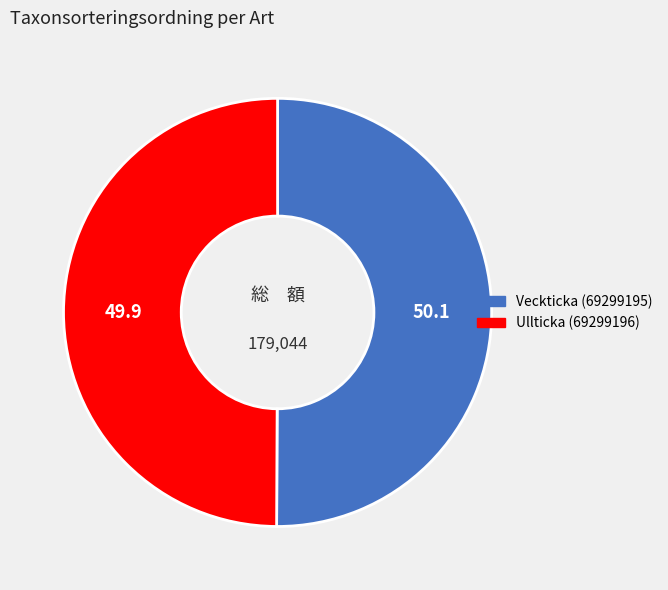

Combined, do Veckticka (69299195) and Ullticka (69299196) account for over 50%?

Yes